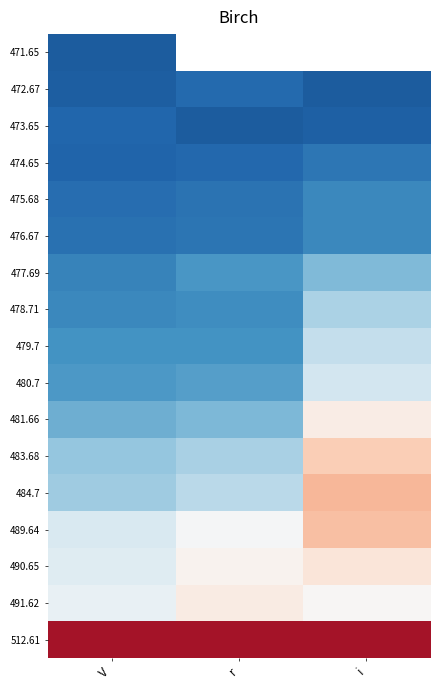

Is the value of 481.66 at i greater than the value of 477.69 at V?

Yes